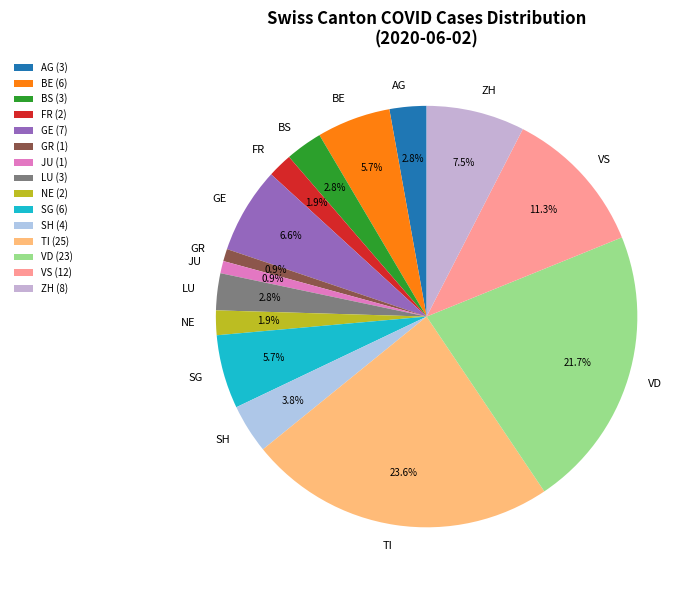

To the nearest percent, what is the average slice percentage?

7%